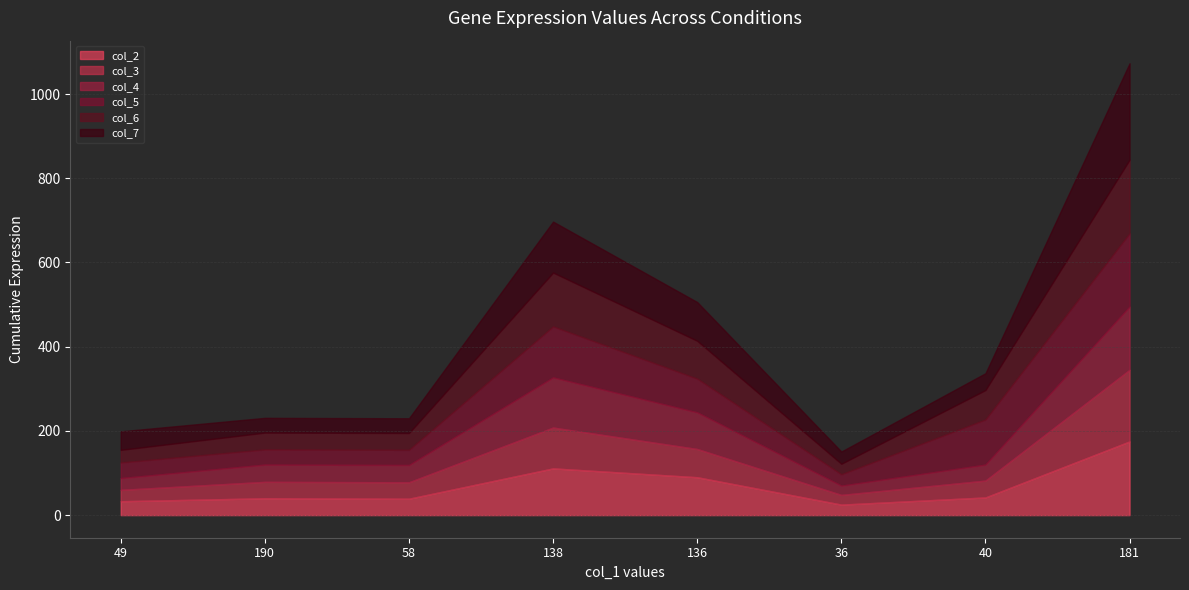

Between 136 and 181, which series saw the biggest shift?

col_7